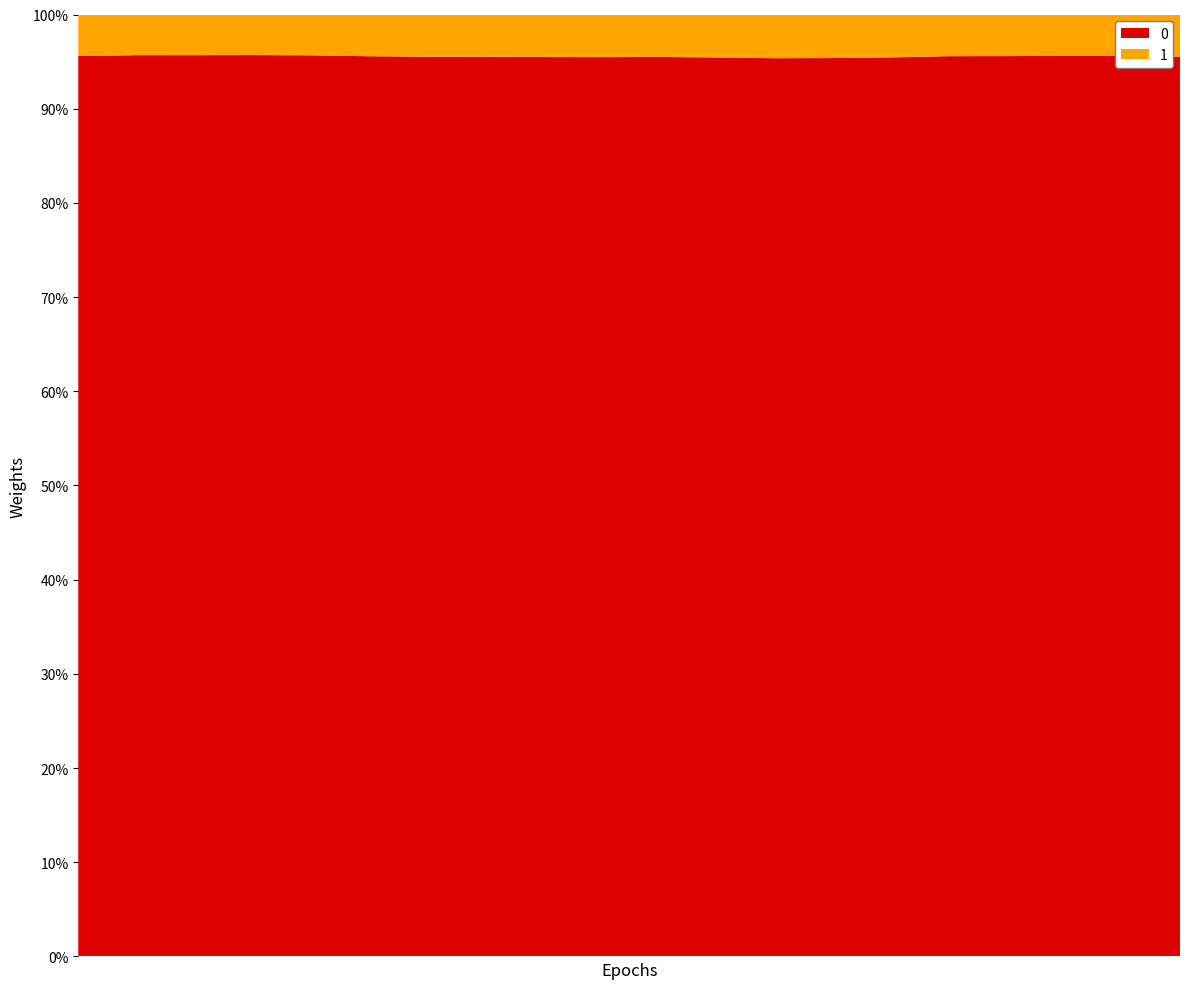

What is the lowest value of the 0 series?

95.4